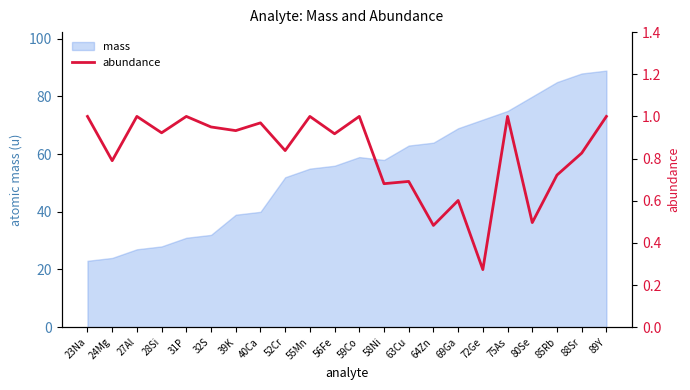

True or false: mass has a value of 57.9 at 58Ni.

True